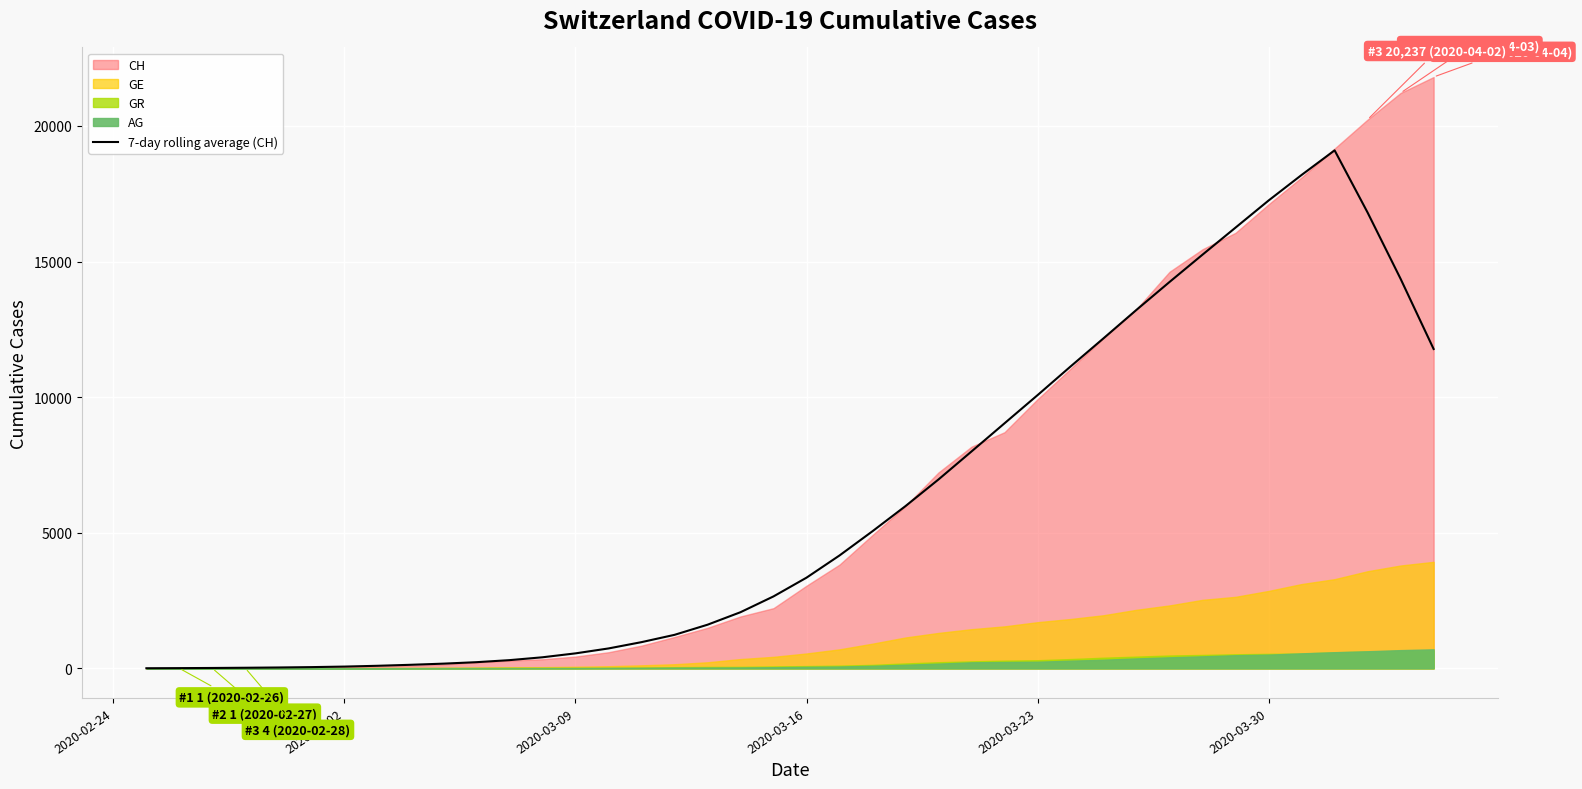

Where does the data first go above 3344?

2020-03-16